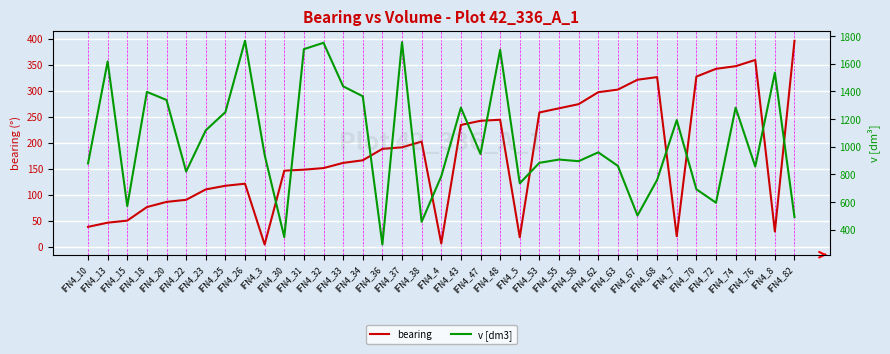

True or false: v [dm3] and bearing cross at least once.

False